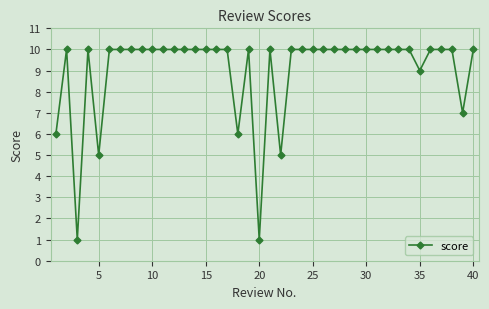

Reading left to right, extract all data points from this chart.

6	10	1	10	5	10	10	10	10	10	10	10	10	10	10	10	10	6	10	1	10	5	10	10	10	10	10	10	10	10	10	10	10	10	9	10	10	10	7	10